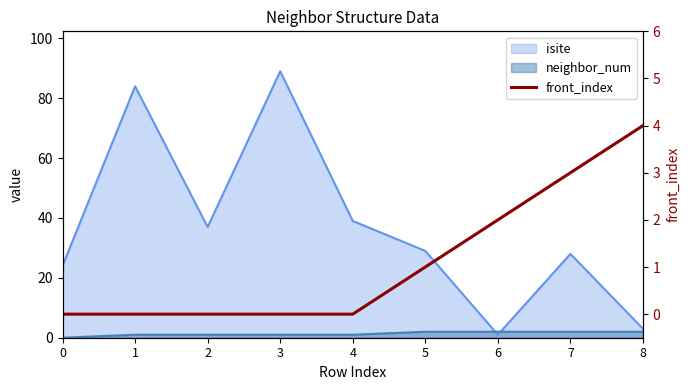

Which has a higher value, 4 or 2?

4